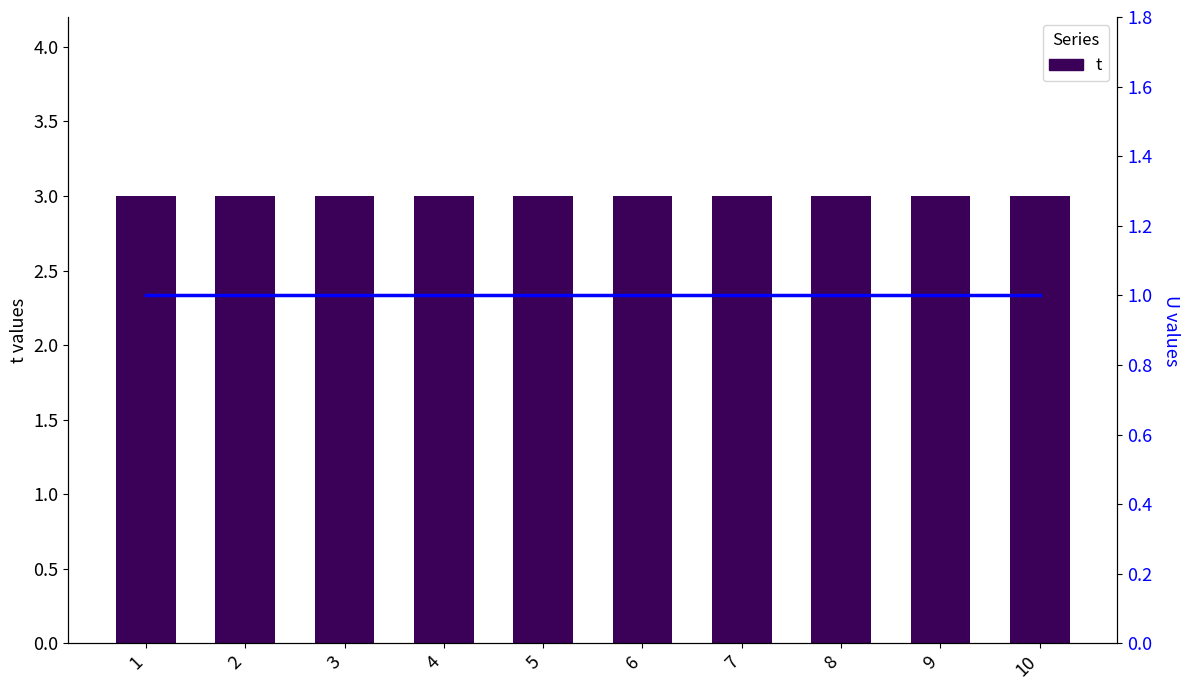

List the series in order of their peak value, lowest first.

U, t